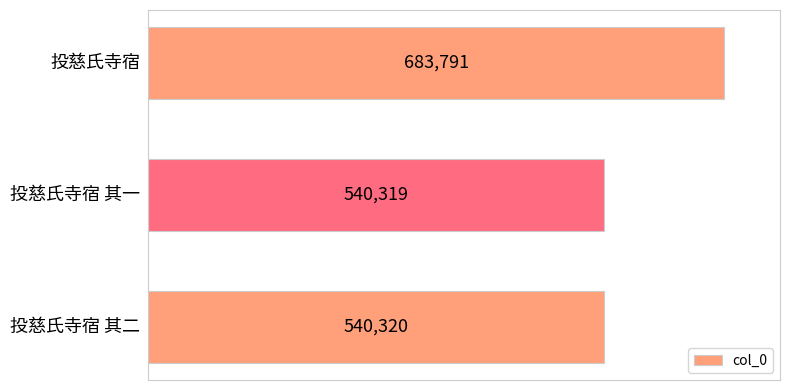

What is the maximum value shown in the chart?

683791